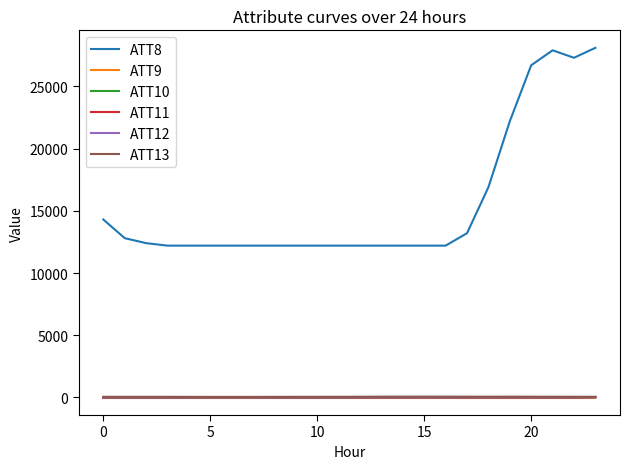

What is the greatest value displayed?

28100.0